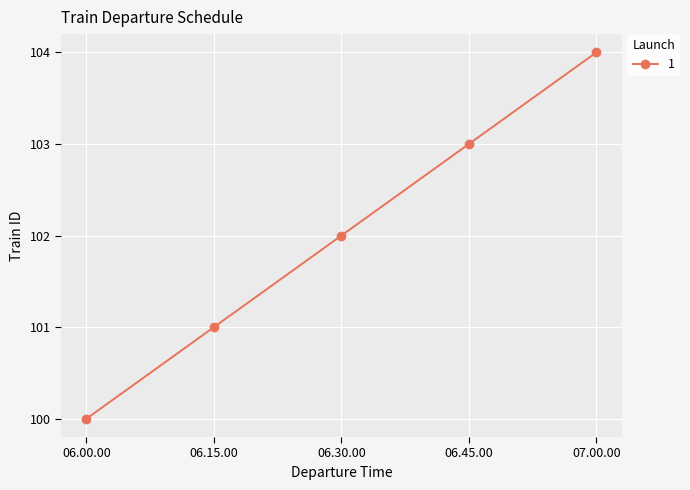

At which label is the value closest to 102?

06.30.00